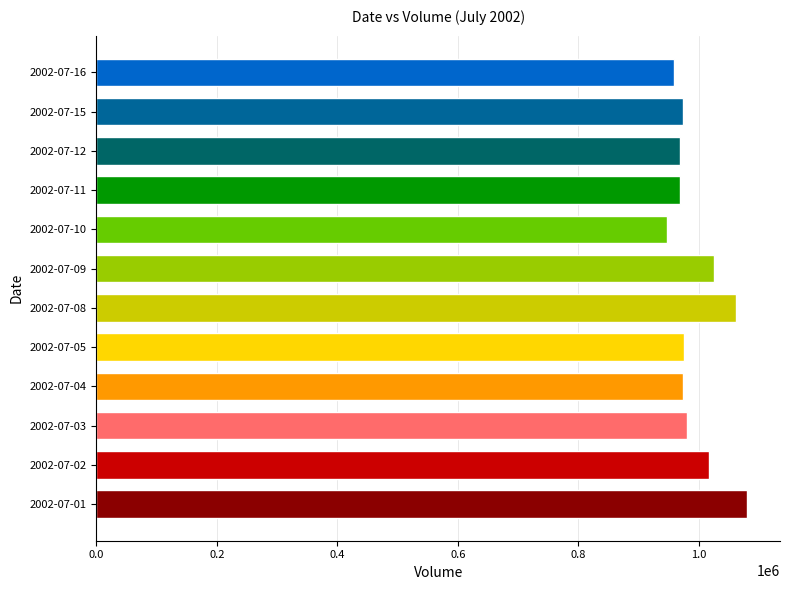

Does the chart contain stacked bars?

No